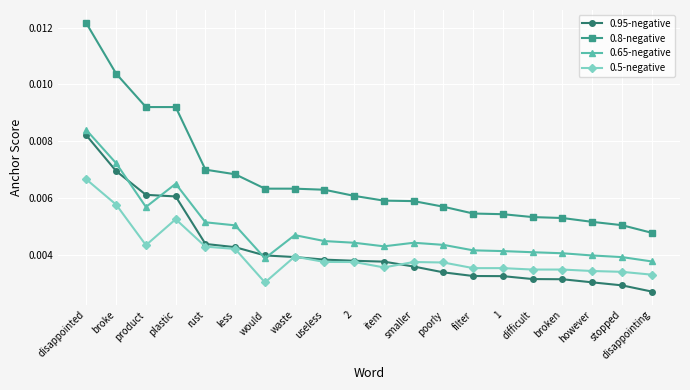

Is the value of 0.95-negative at disappointed greater than the value of 0.5-negative at plastic?

Yes